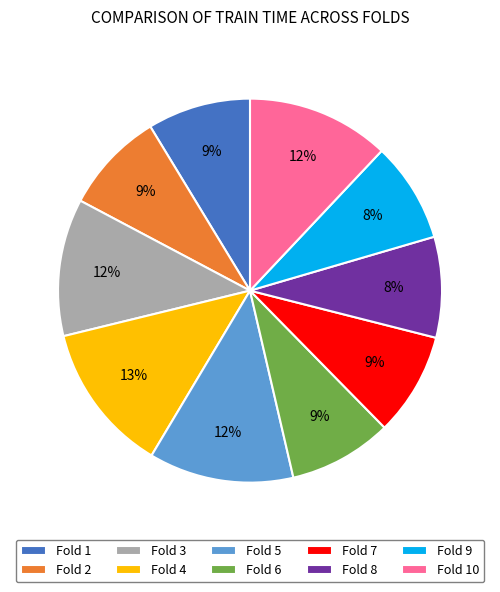

Is Fold 1 the majority of the pie?

No